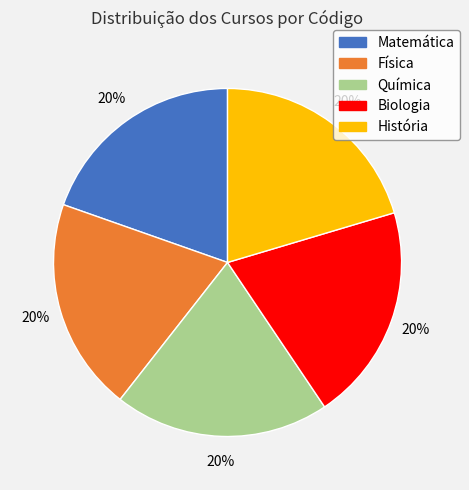

Is the sum of Matemática and Física greater than half?

No